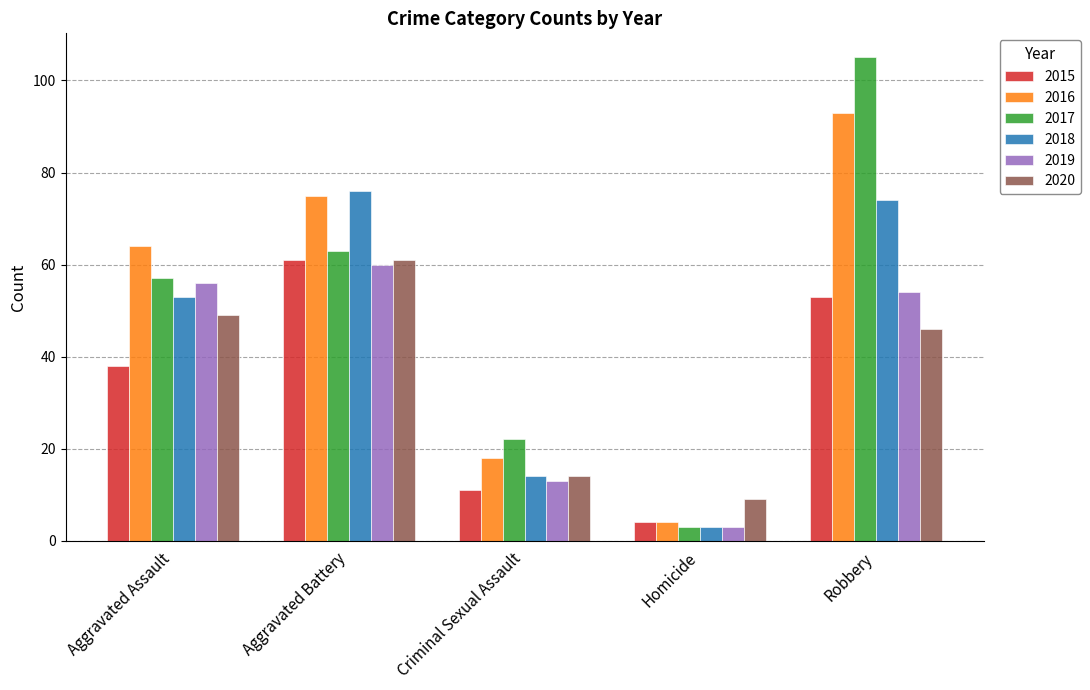

Does the chart contain any negative values?

No